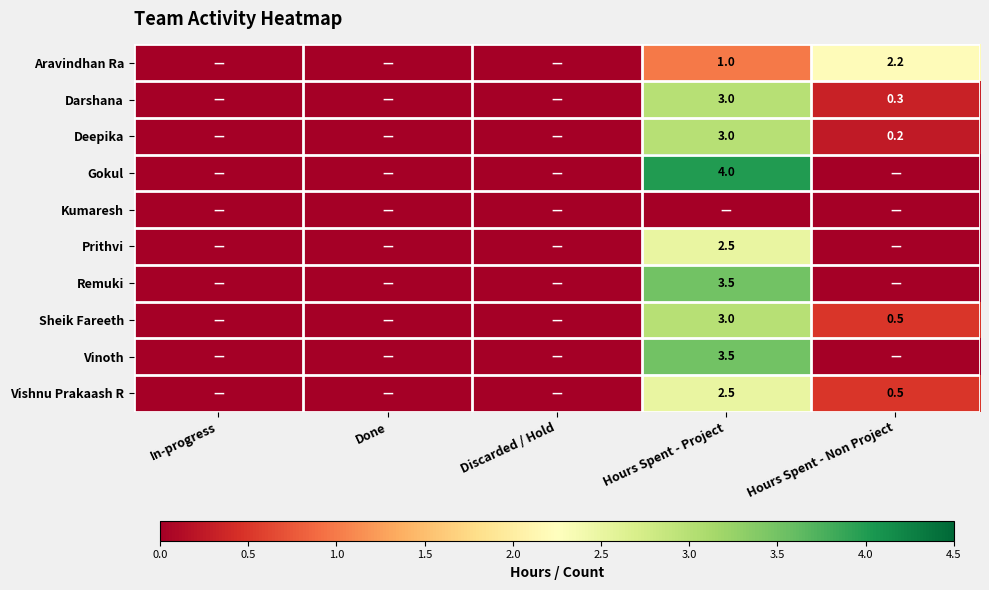

Is it true that Remuki equals 4.8 at Hours Spent - Project?

False